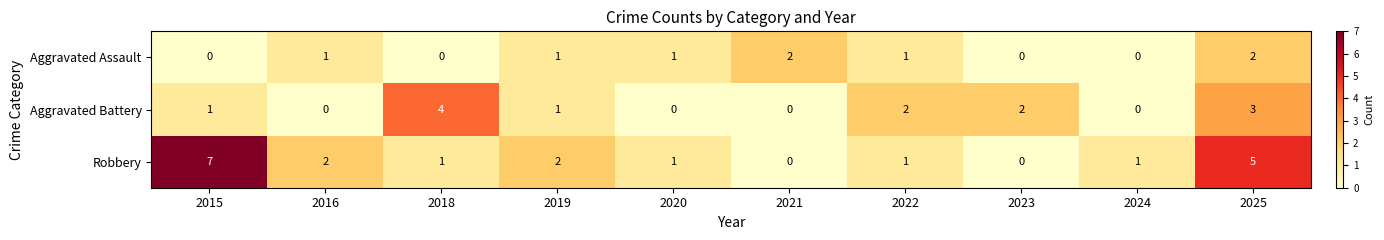

Is it true that Aggravated Battery equals 1 at 2015?

True